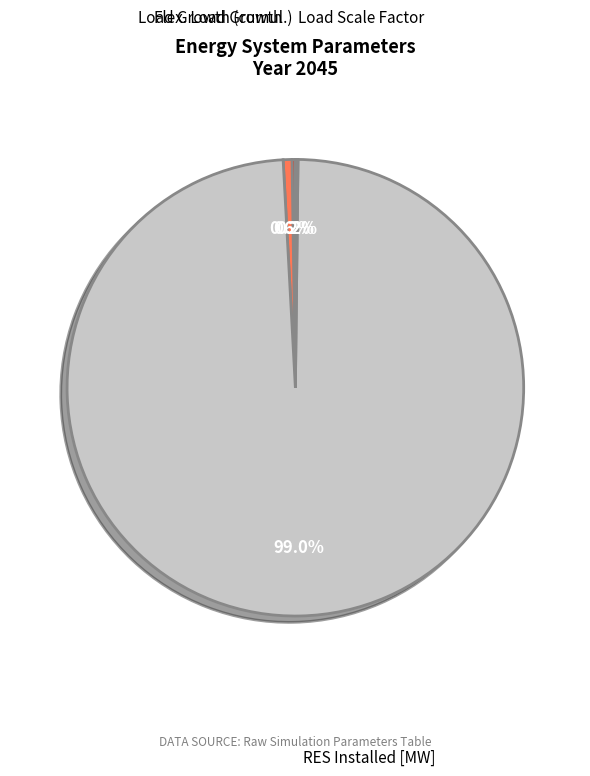

What is the largest slice in the pie chart?

RES Installed [MW]